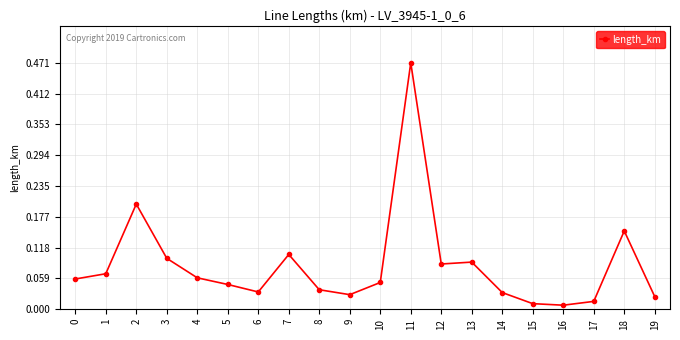

At which category does the data reach its first local peak?

2